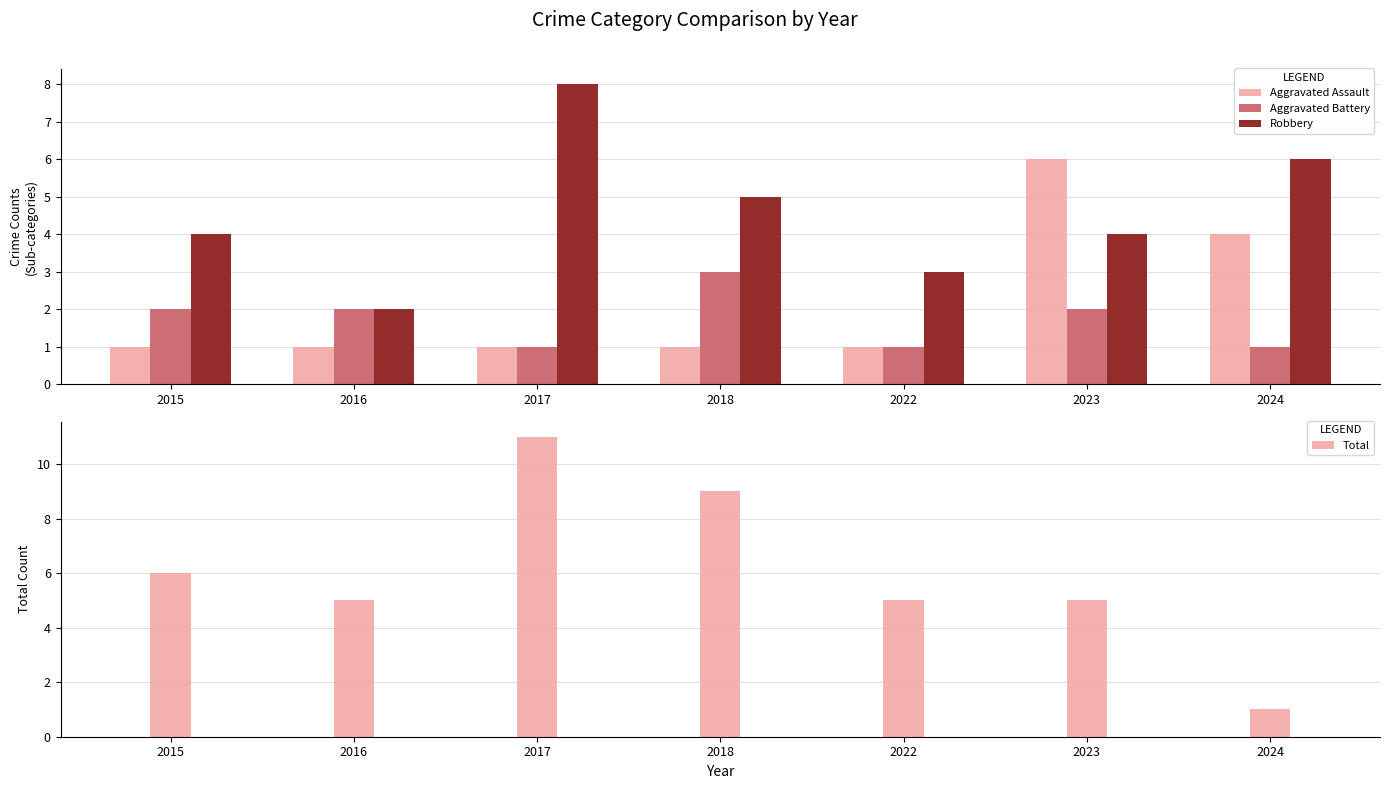

The value of Aggravated Assault at 2023 is 10. True or false?

False